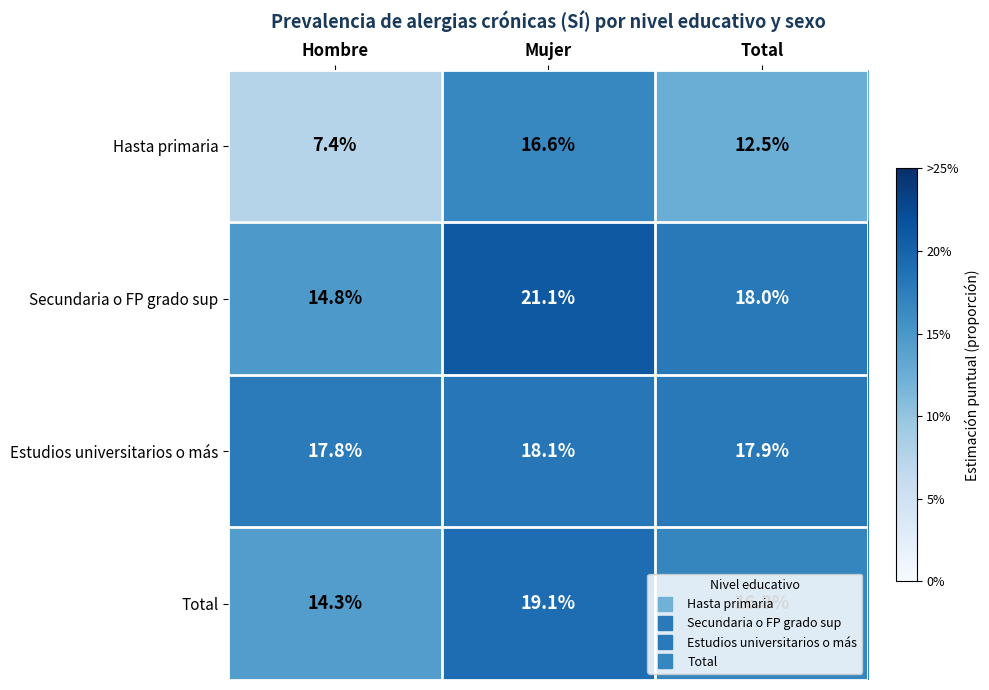

Between Hombre and Mujer, which series saw the biggest shift?

Hasta primaria